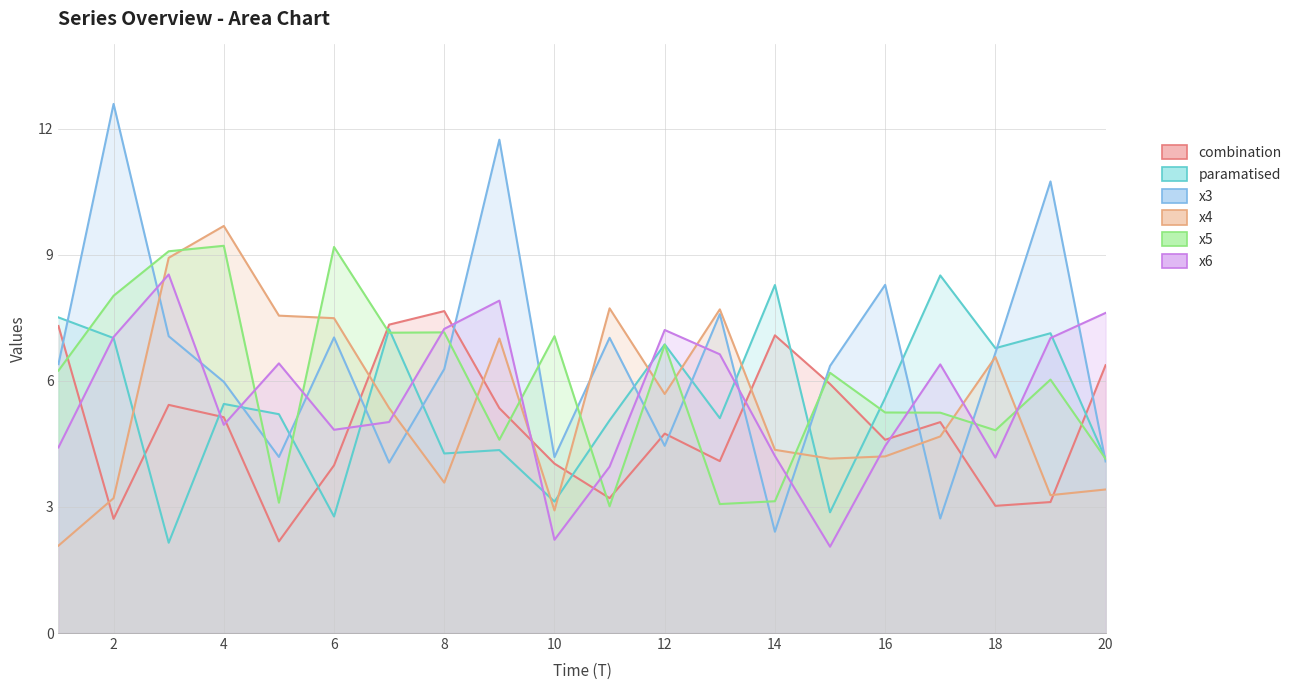

Where do x1 and x4 first cross each other?

1 and 2